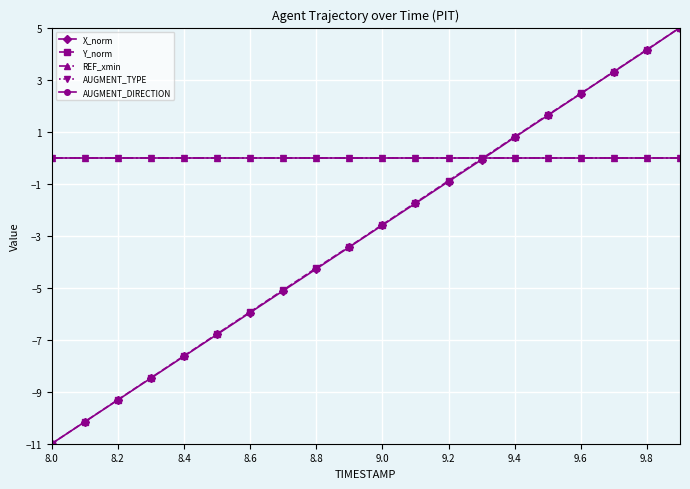

List the series in order of their peak value, lowest first.

REF_xmin, AUGMENT_TYPE, AUGMENT_DIRECTION, X_norm, Y_norm